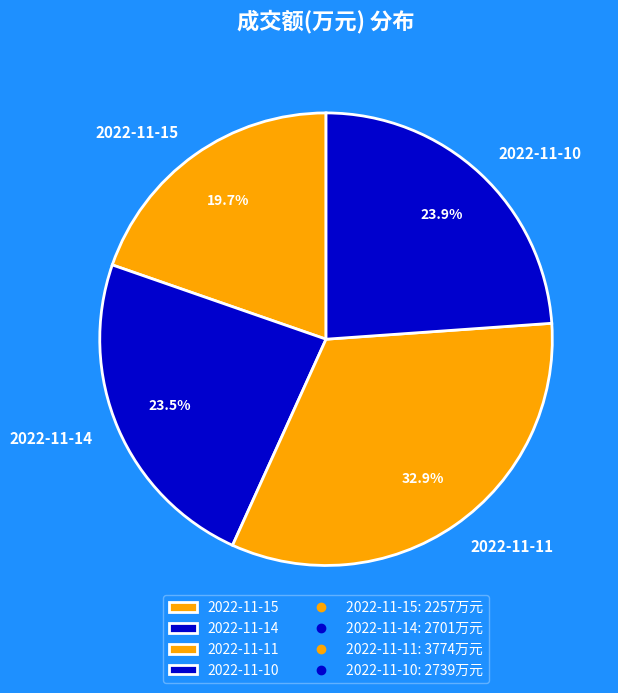

Is 2022-11-15 the majority of the pie?

No